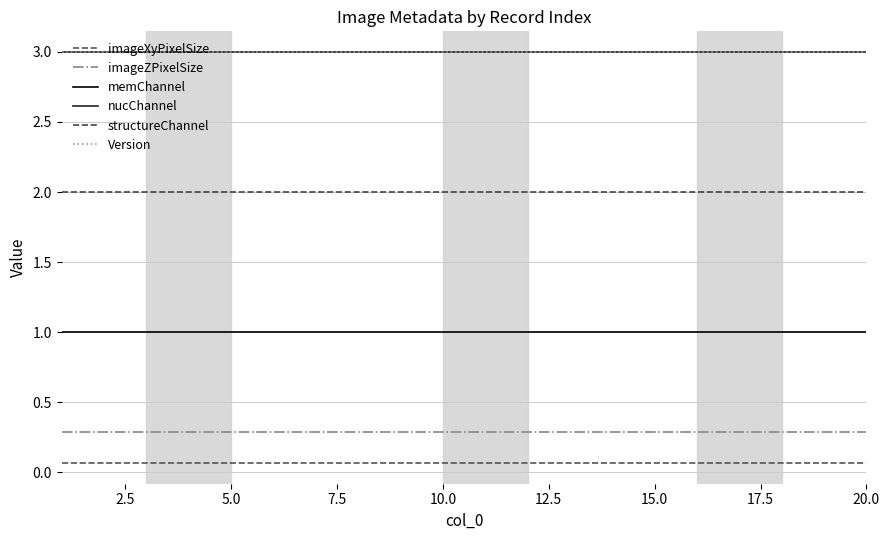

What is the sum of all imageZPixelSize values?

5.8